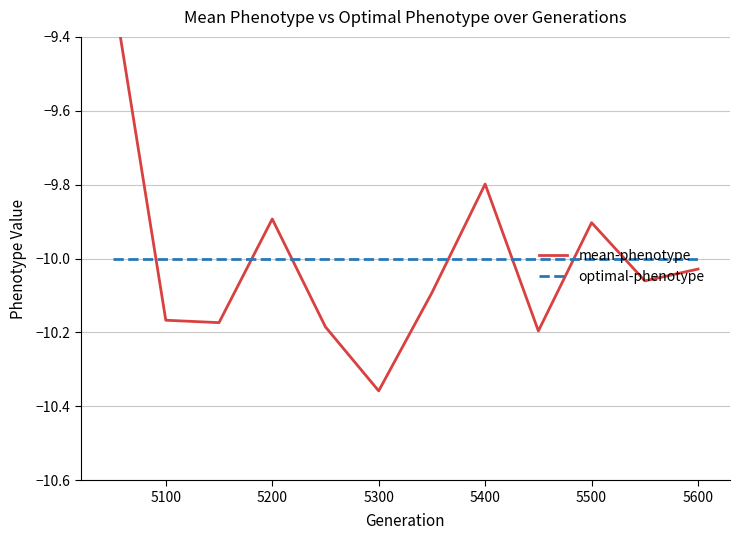

Which has a higher value, 5200 or 5500?

5200